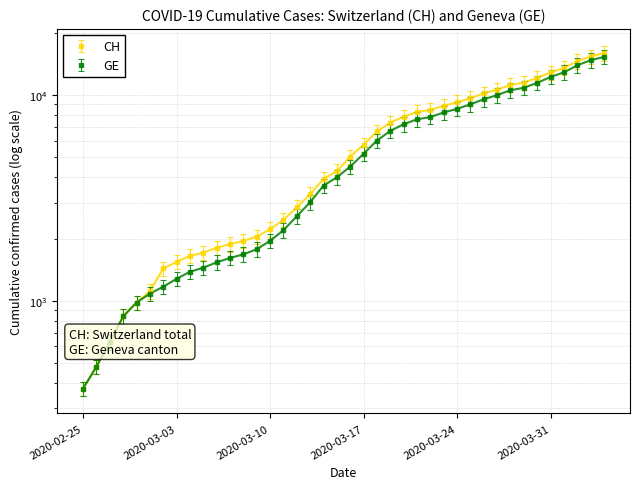

List the series in order of their overall mean, lowest first.

GE, CH